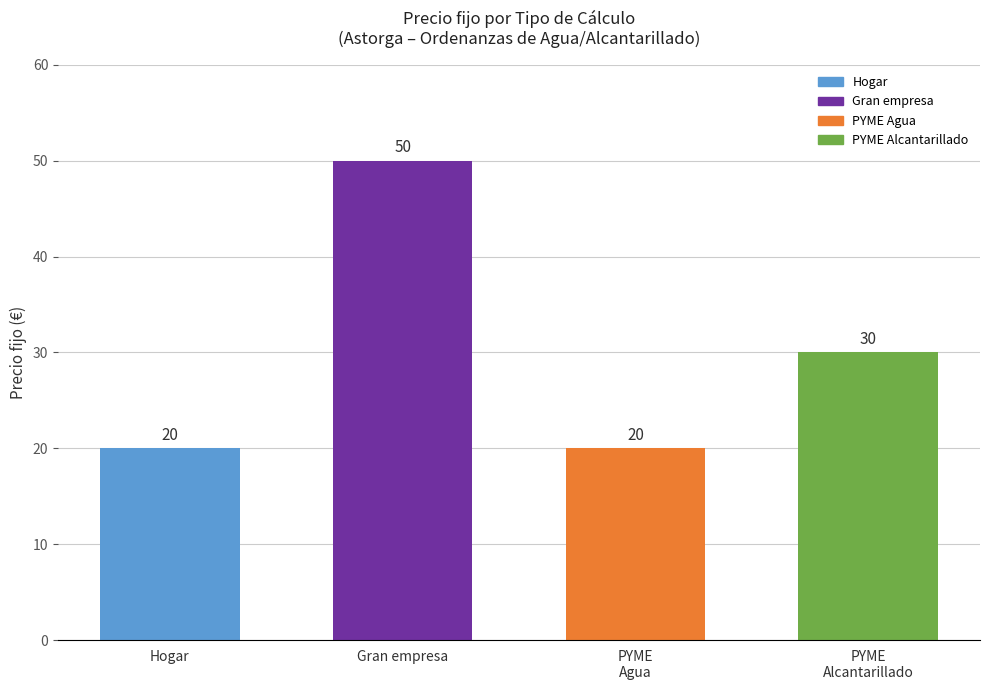

What is the average value?

30